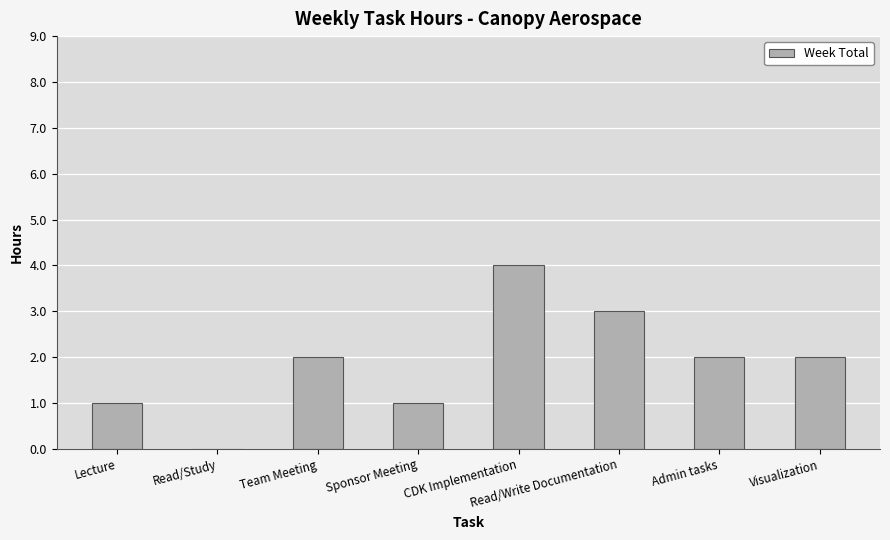

How many values are between 1 and 3?

6